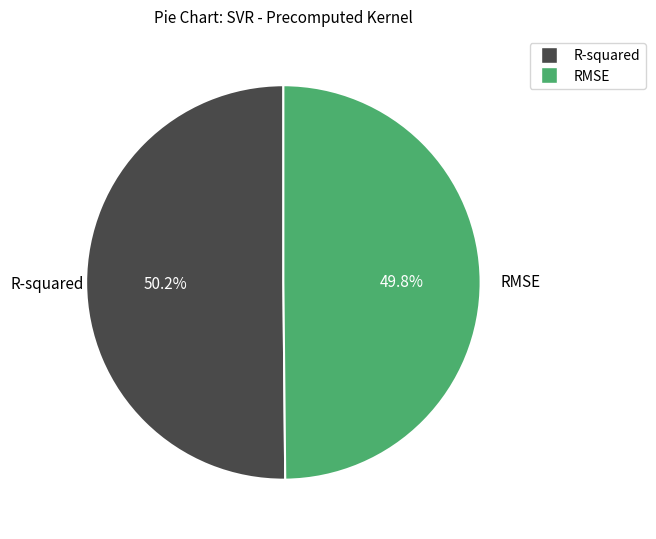

Count the number of slices in the pie.

2